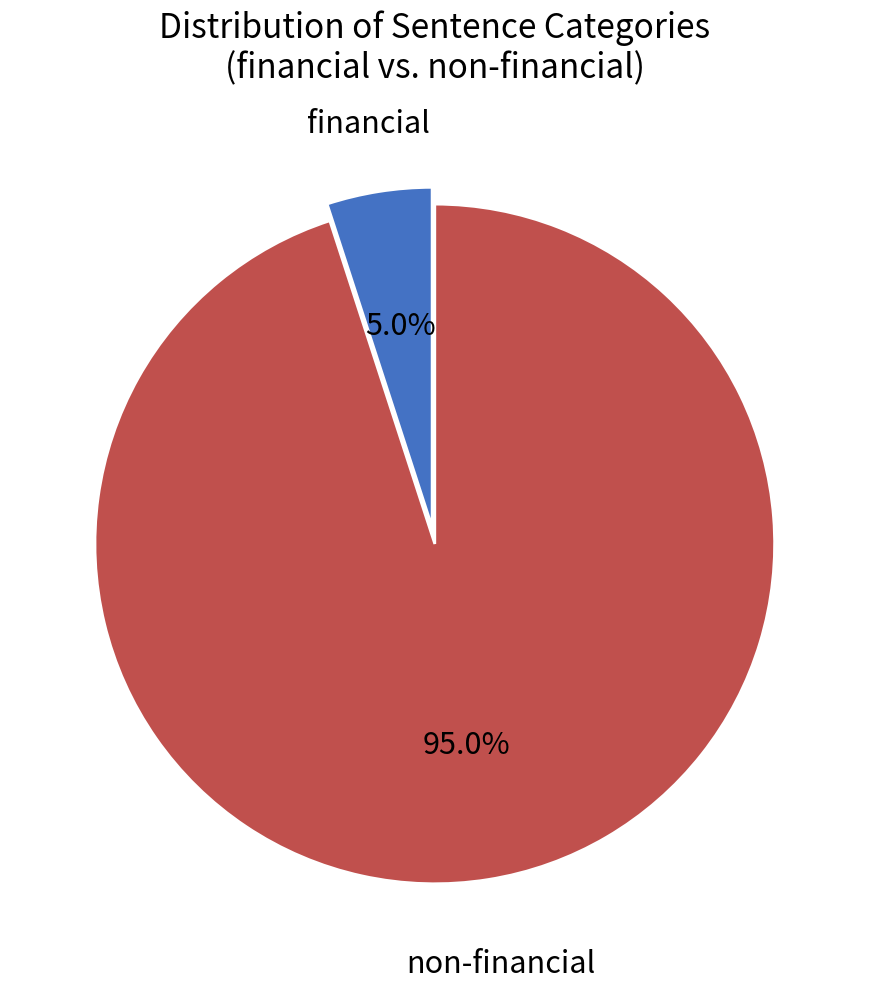

Is there a majority slice in this chart?

Yes